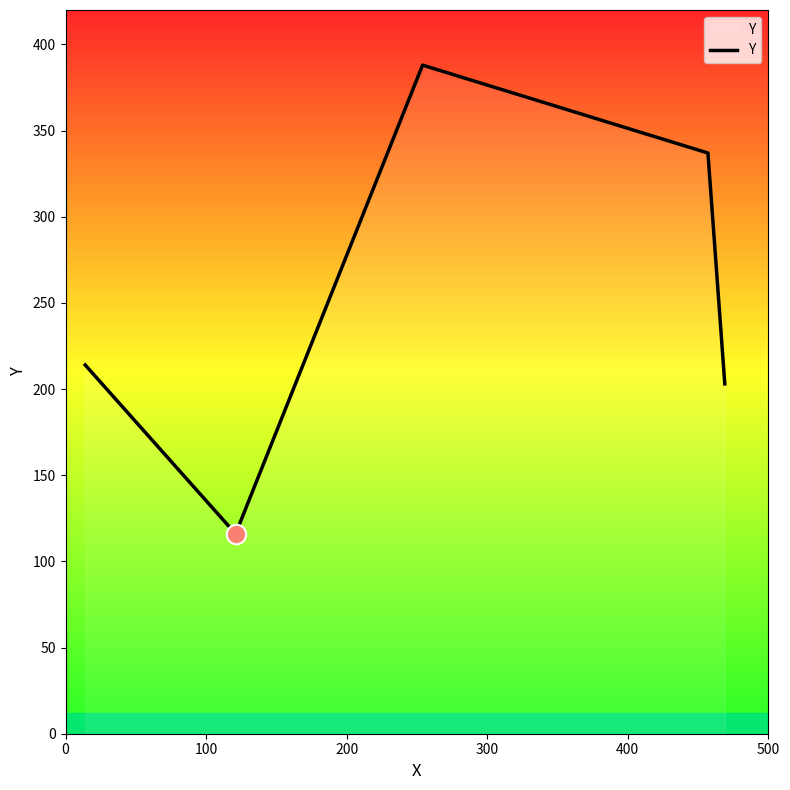

How many interior local peaks (higher than both neighbors) does the data have?

1